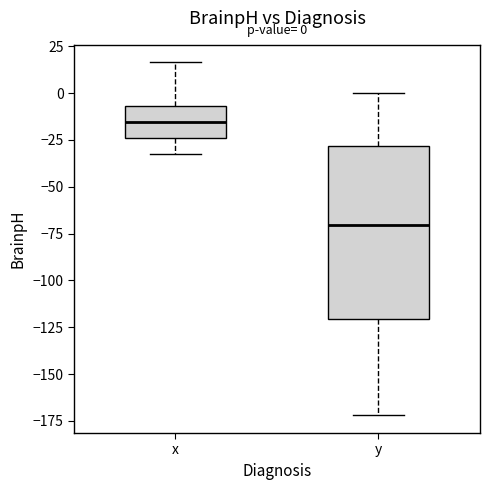

Which box has the lowest median line?

y